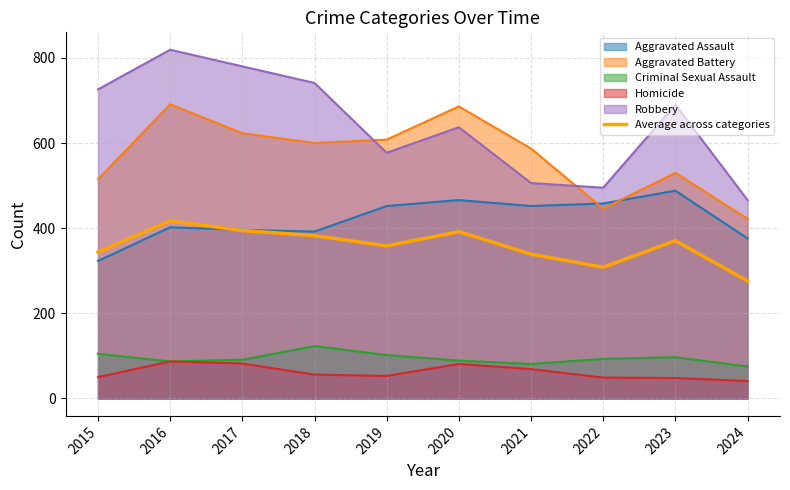

At 2023, list the series in order from smallest to largest.

Homicide, Criminal Sexual Assault, Average across categories, Aggravated Assault, Aggravated Battery, Robbery